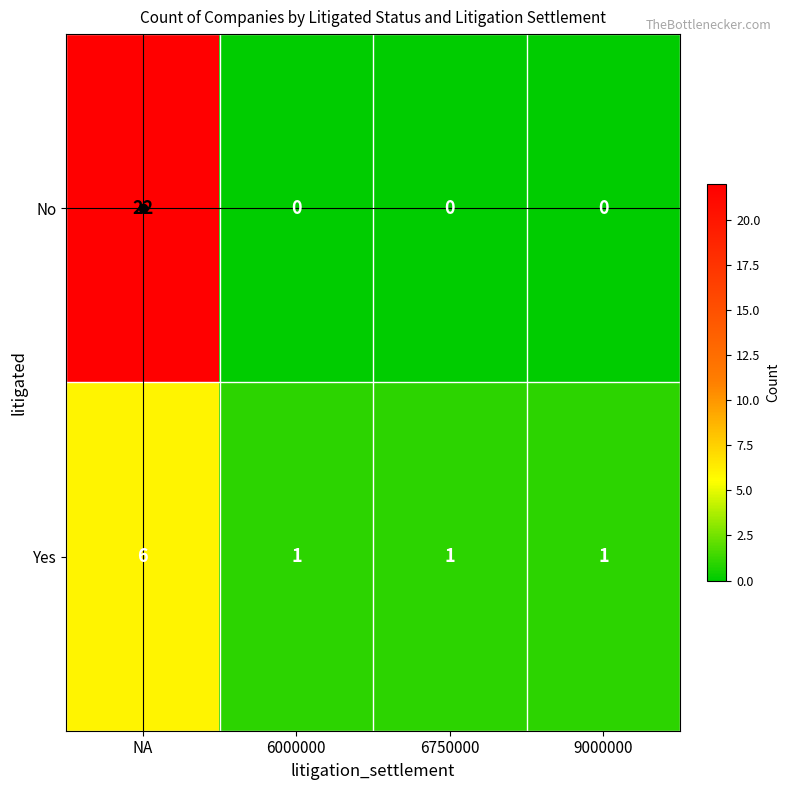

Is it true that Yes equals 2 at 6000000?

False